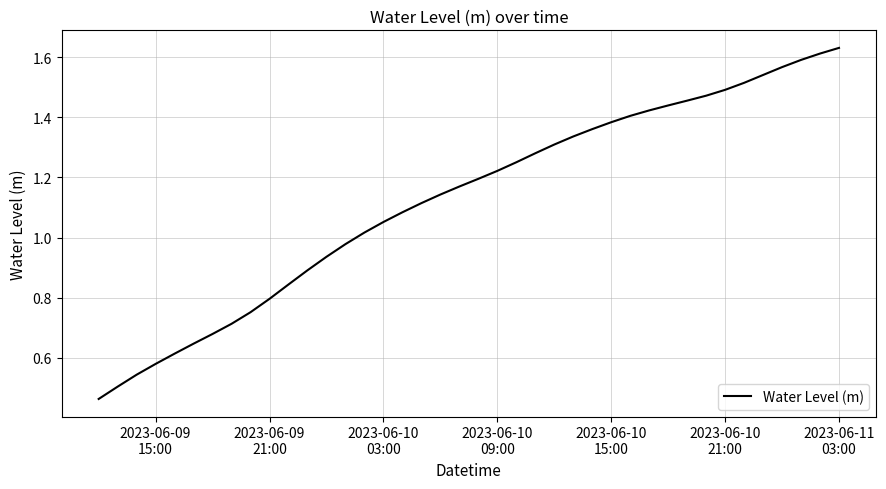

Is this an area chart (filled region under the line)?

No